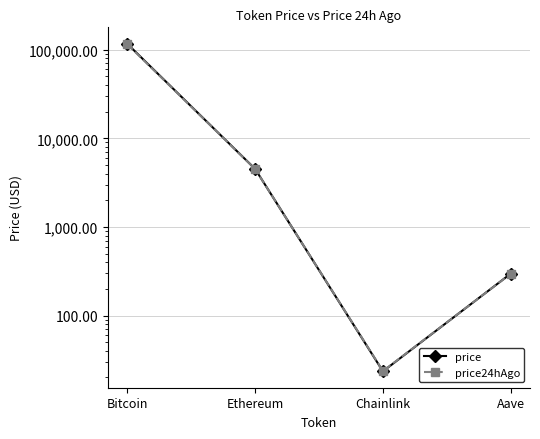

Reading left to right, list all the values displayed in this chart.

price: Bitcoin=117003.0	Ethereum=4520.2	Chainlink=23.4	Aave=297.4
price24hAgo: Bitcoin=115624.0	Ethereum=4509.4	Chainlink=23.6	Aave=296.4